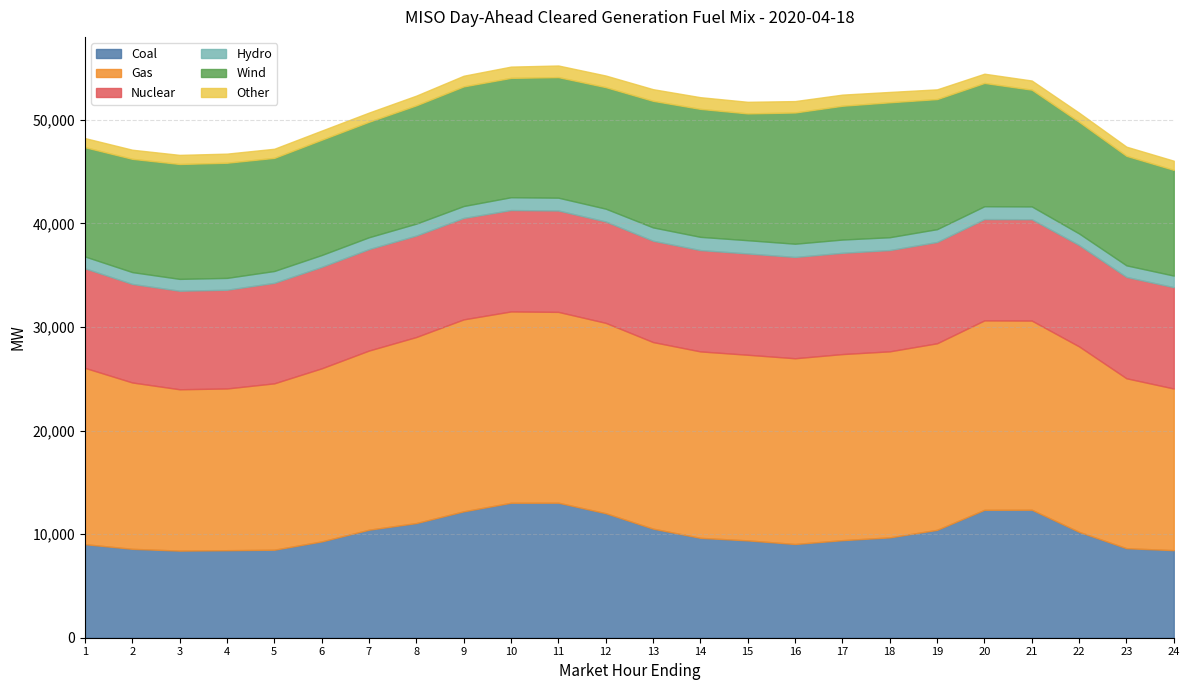

True or false: Nuclear and Hydro intersect in this chart.

False